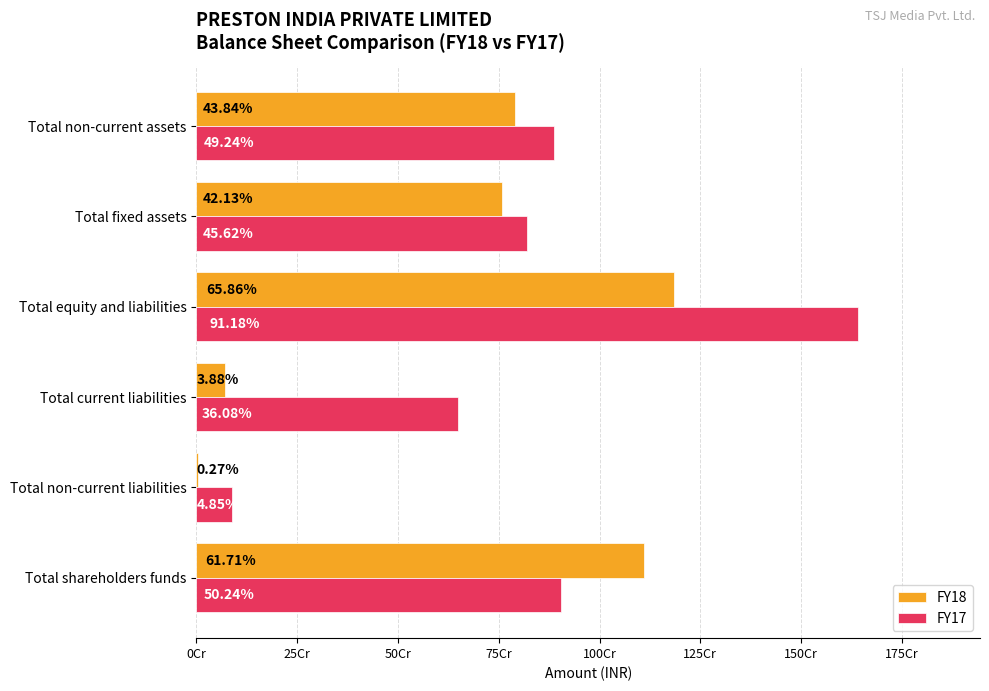

What are all the series names shown in the legend?

FY18, FY17